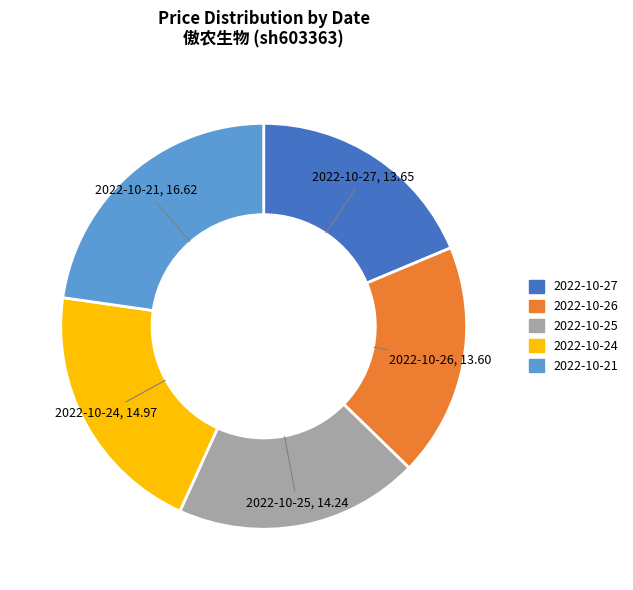

Is there a majority slice in this chart?

No